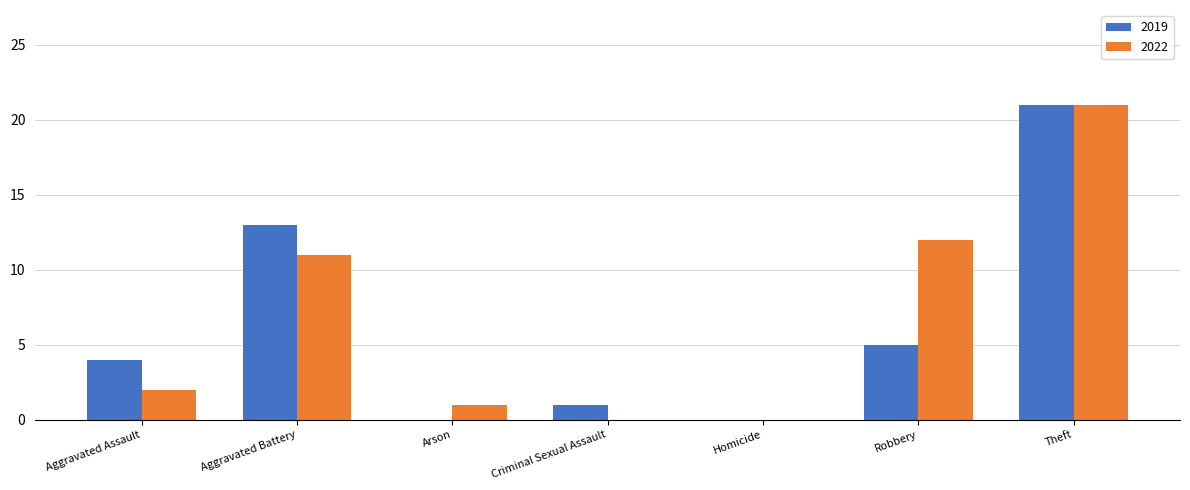

What is the maximum value shown in the chart?

21